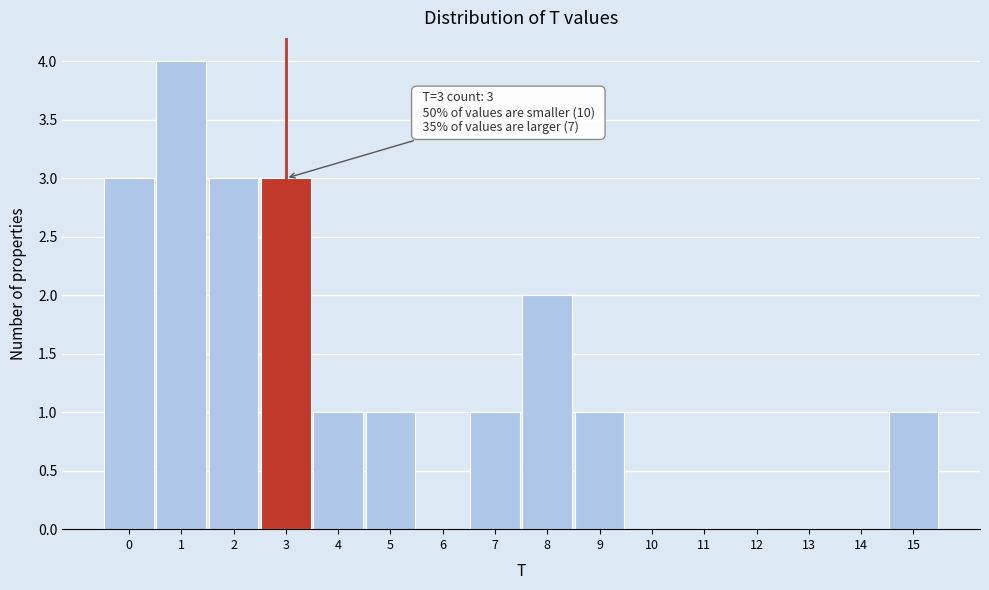

Which range on the x-axis has the tallest bar?

0.5 to 1.5